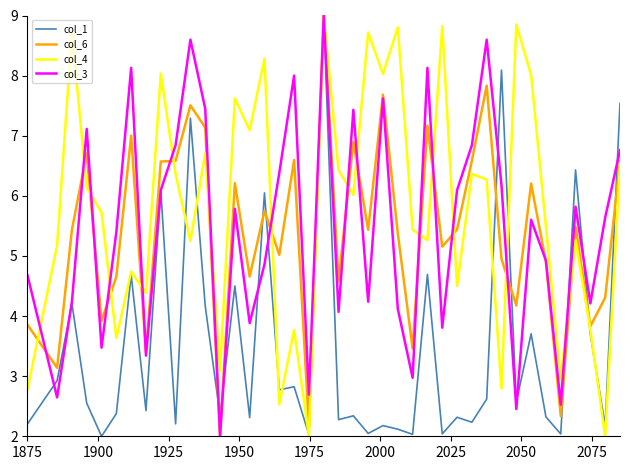

What is the highest value of the col_4 series?

9.0